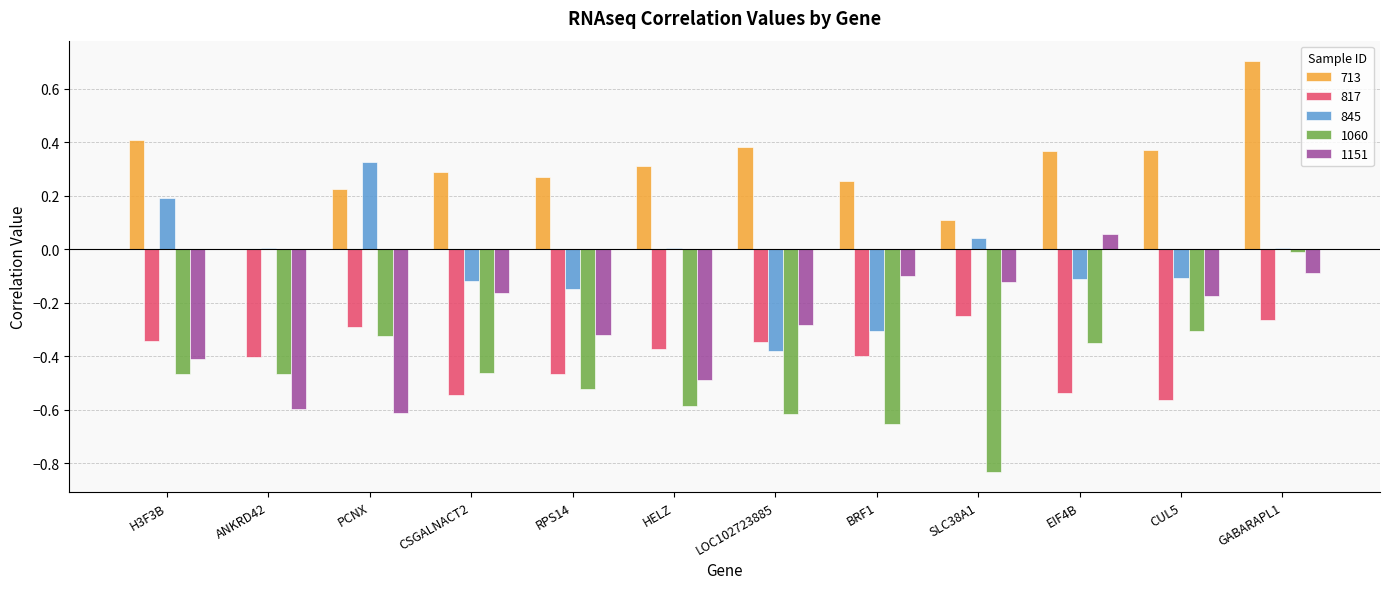

What is the highest value of the 713 series?

0.7